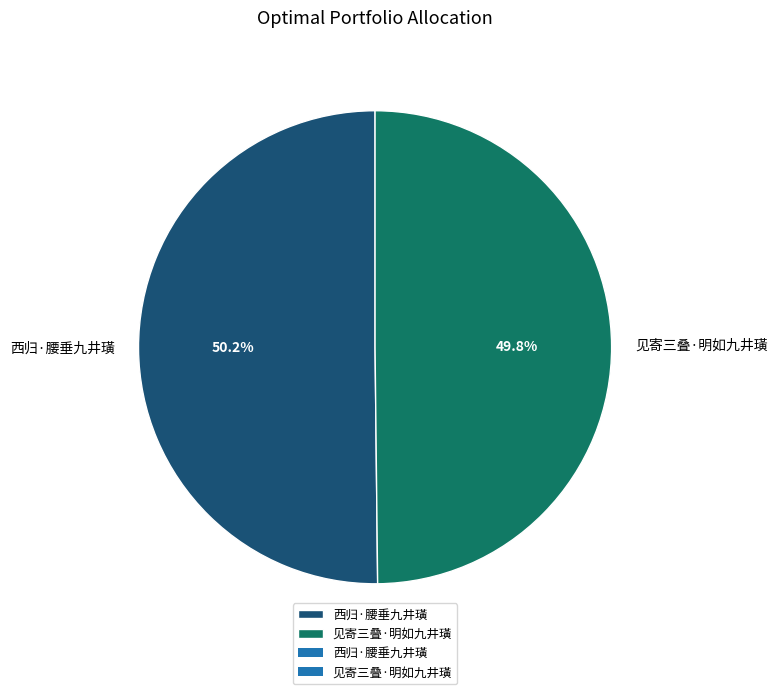

What portion of the pie excludes 西归·腰垂九井璜?

49.8%